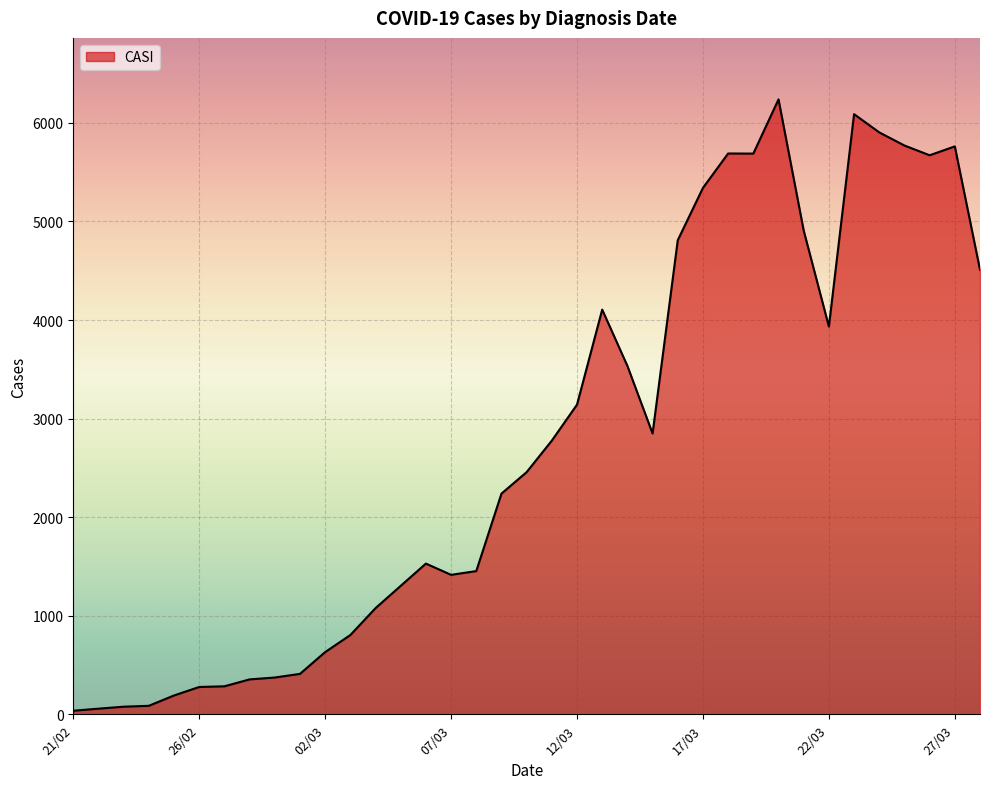

What is the maximum value shown in the chart?

6239